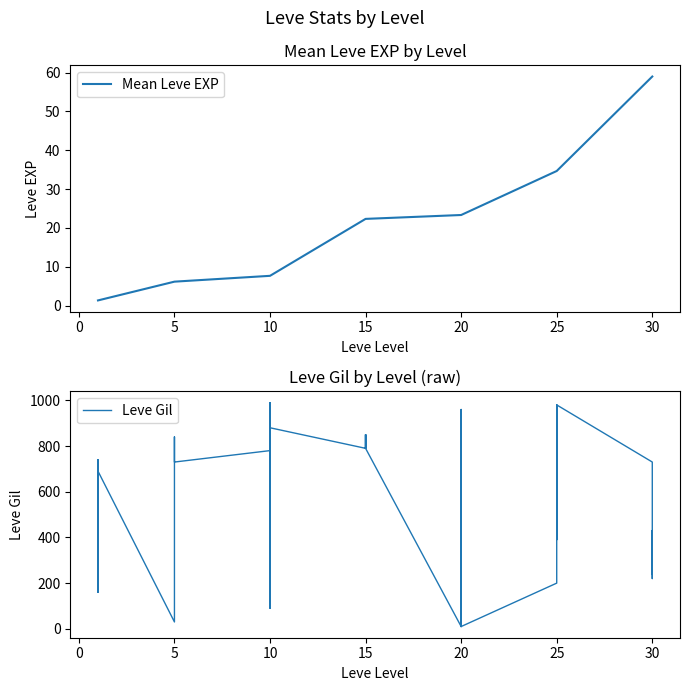

Which has a higher value, 25 or 10?

25